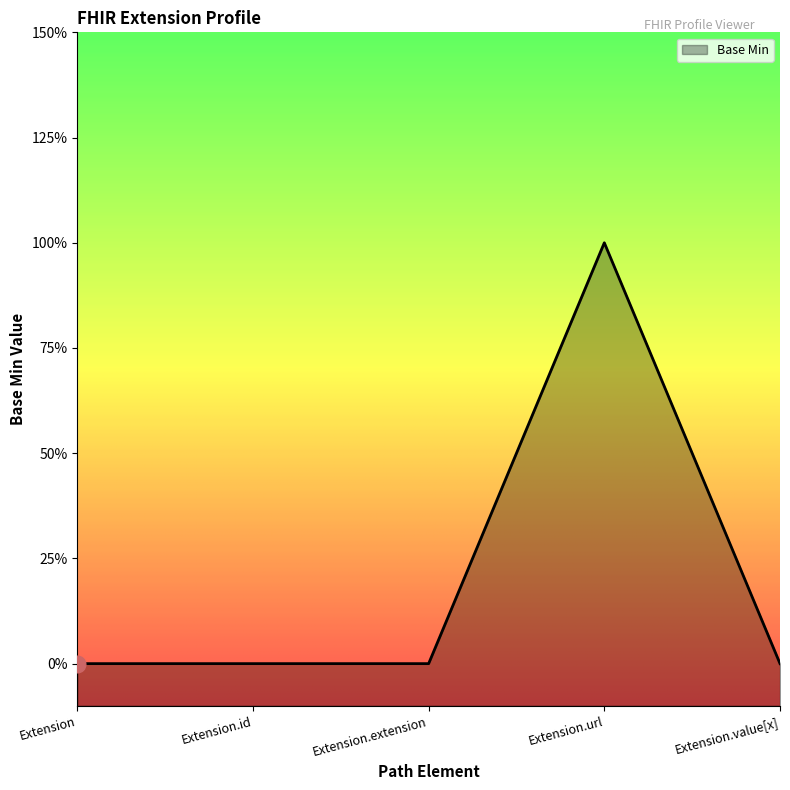

Rank the categories by value from highest to lowest.

Extension.url, Extension, Extension.id, Extension.extension, Extension.value[x]